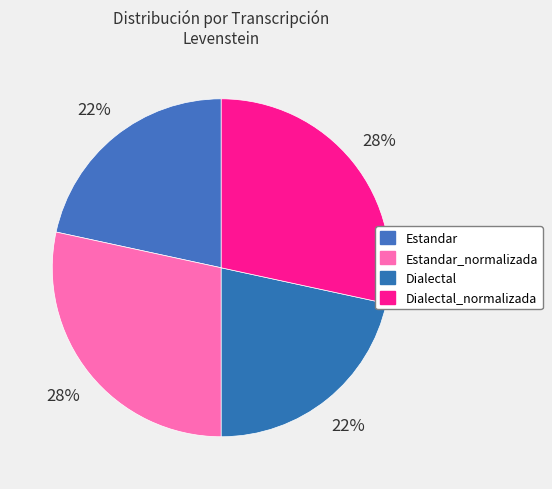

How much of the chart is everything except Dialectal_normalizada?

71.6%